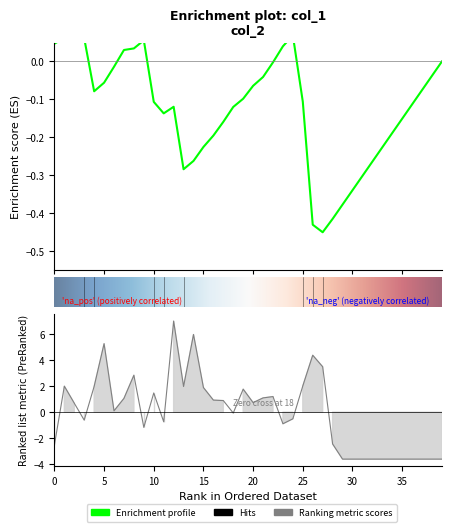

True or false: the data shows -3.6 at 38.

True